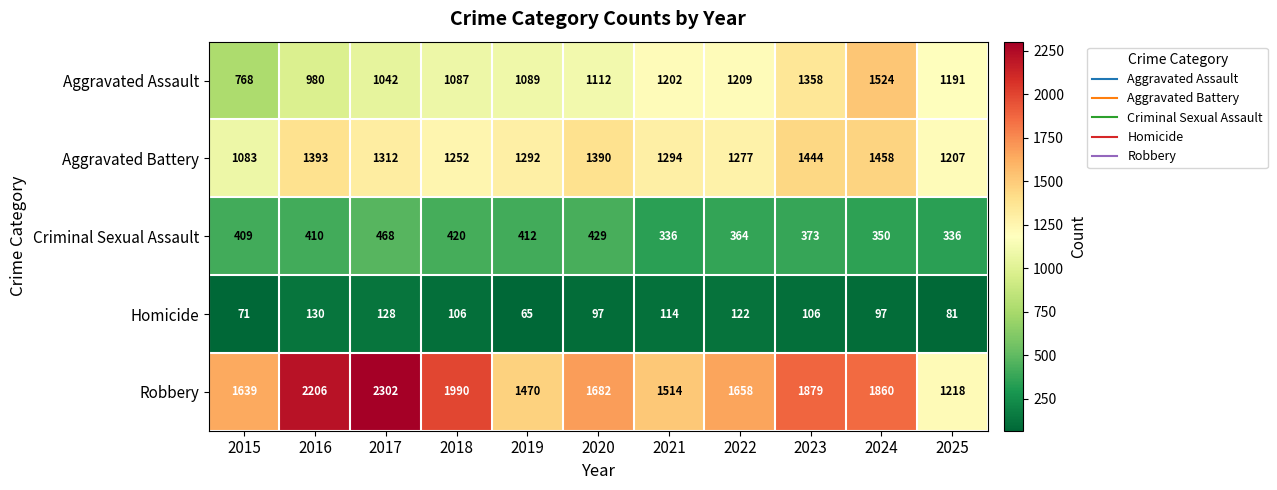

Which series has the largest range (max minus min)?

Robbery